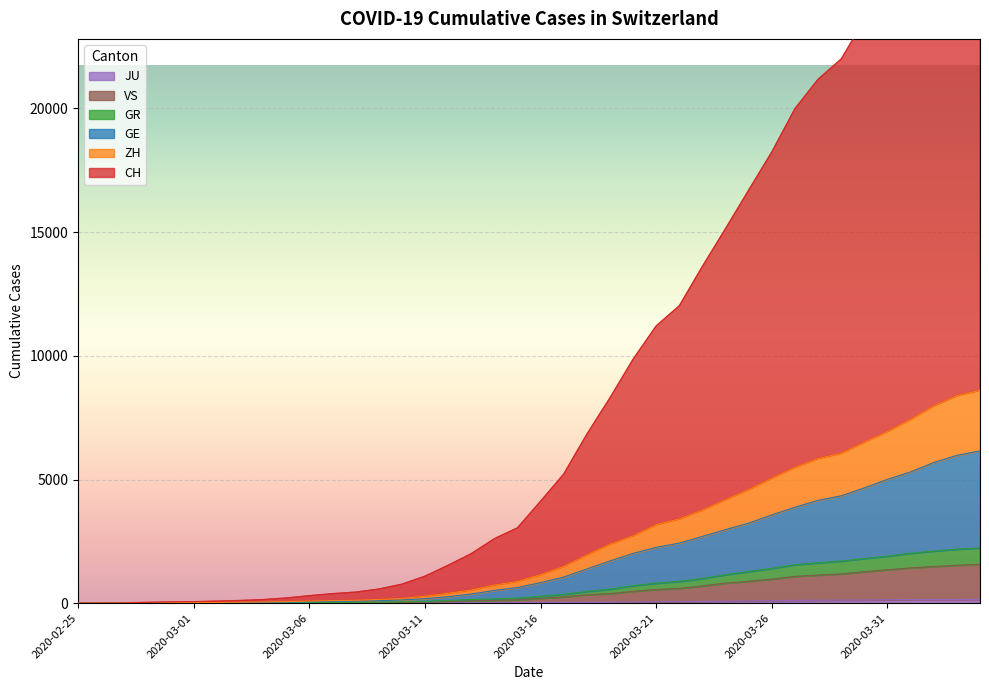

Reading left to right, list all the values displayed in this chart.

CH: 0	7	14	33	51	60	82	108	144	209	302	384	446	570	766	1090	1531	2000	2605	3045	4121	5219	6828	8302	9862	11209	12025	13621	15147	16703	18245	19995	21182	22002	23575	24953	26515	28156	29547	30335
GE: 0	3	4	12	16	18	23	27	33	43	55	71	79	101	130	180	261	370	515	630	830	1056	1383	1706	2013	2255	2429	2700	2973	3238	3568	3878	4158	4339	4662	5007	5308	5687	5976	6157
GR: 0	2	3	8	8	9	13	14	18	23	26	29	35	42	51	68	108	146	172	205	281	355	472	567	706	810	880	997	1153	1278	1407	1556	1631	1701	1807	1898	2019	2105	2183	2229
ZH: 0	3	6	14	22	25	33	40	48	66	84	105	119	150	192	281	401	533	733	880	1156	1485	1951	2385	2724	3174	3407	3767	4186	4595	5057	5494	5848	6061	6510	6943	7433	7976	8393	8607
JU: 0	0	1	1	1	1	1	2	2	4	4	5	5	7	7	7	12	17	18	19	25	29	32	36	44	54	61	69	82	92	100	114	119	127	128	140	145	149	149	154
VS: 0	0	1	2	2	3	4	5	6	9	10	12	17	24	29	37	65	93	116	134	197	254	344	385	480	552	596	697	810	885	974	1082	1136	1182	1272	1351	1427	1483	1534	1572